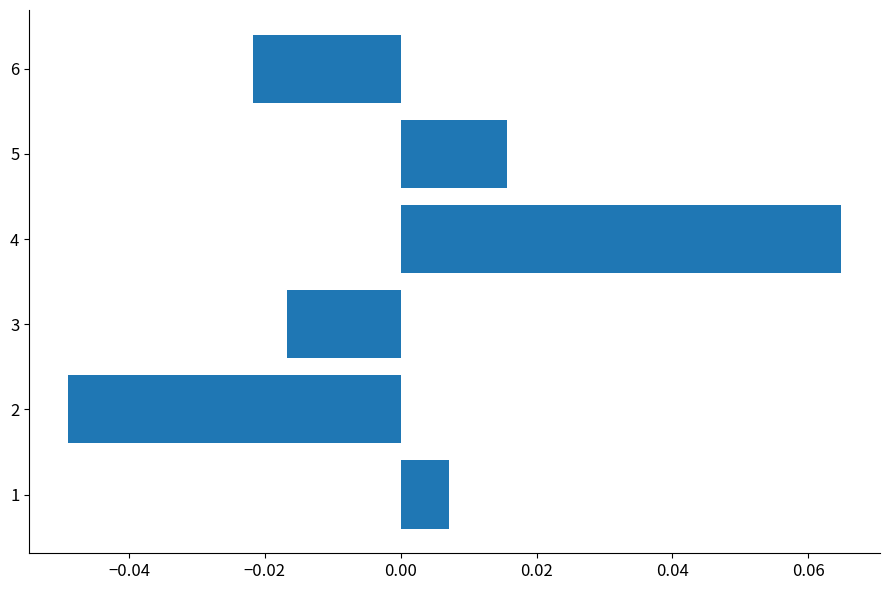

Count the number of data series in this chart.

1